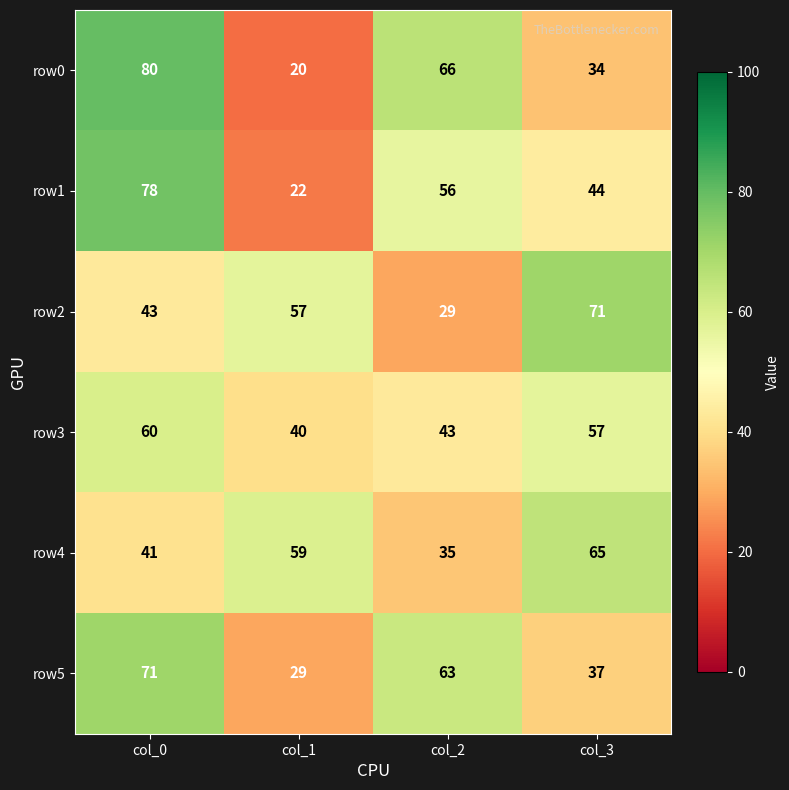

Count the row2 values in the range 43 to 71.

3